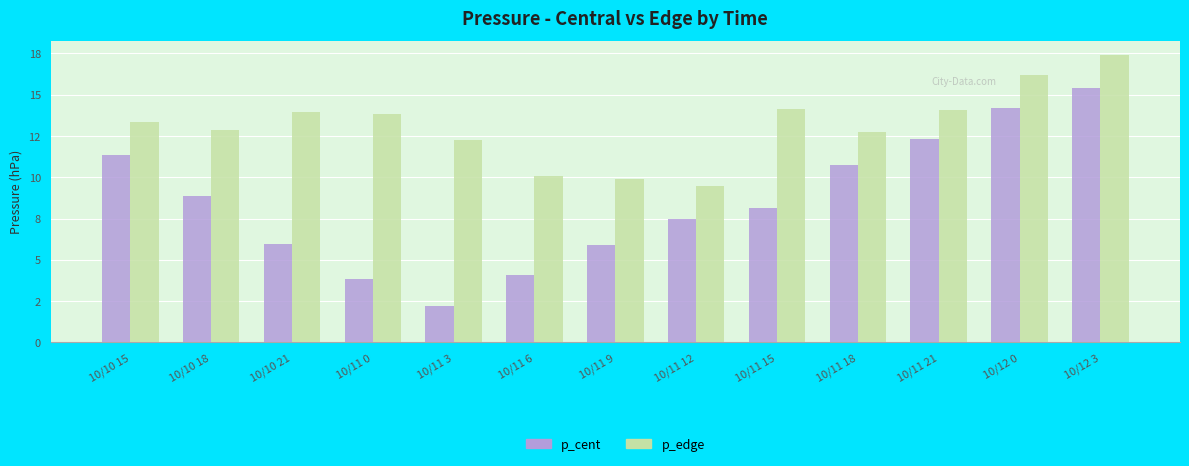

Which label corresponds to the largest value in the chart?

10/12 3